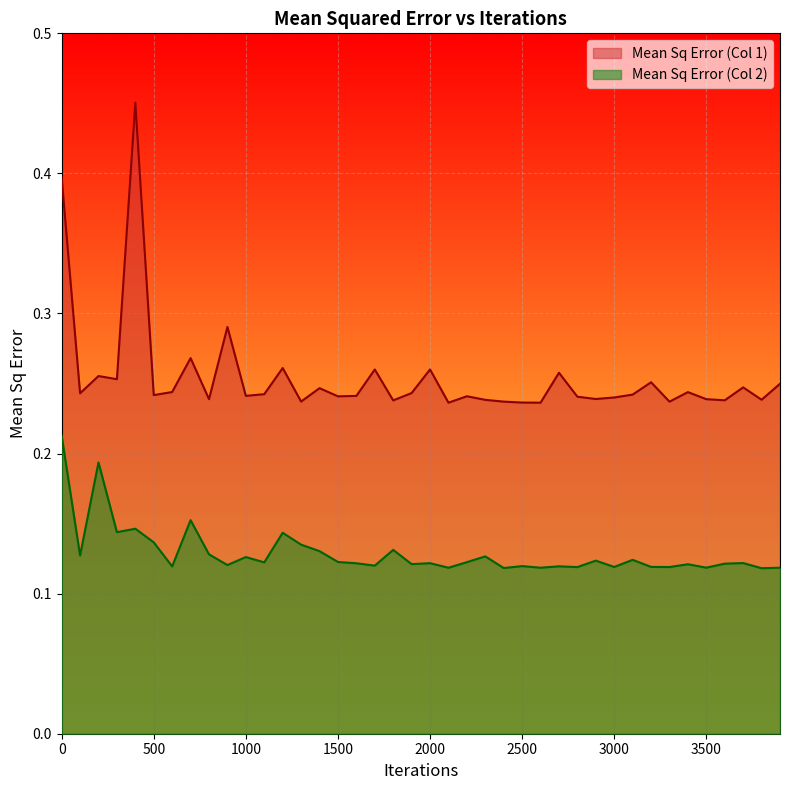

Reading left to right, list all the values displayed in this chart.

Mean Sq Error (Col 1): 0.0=0.4	100.0=0.2	200.0=0.3	300.0=0.3	400.0=0.5	500.0=0.2	600.0=0.2	700.0=0.3	800.0=0.2	900.0=0.3	1000.0=0.2	1100.0=0.2	1200.0=0.3	1300.0=0.2	1400.0=0.2	1500.0=0.2	1600.0=0.2	1700.0=0.3	1800.0=0.2	1900.0=0.2	2000.0=0.3	2100.0=0.2	2200.0=0.2	2300.0=0.2	2400.0=0.2	2500.0=0.2	2600.0=0.2	2700.0=0.3	2800.0=0.2	2900.0=0.2	3000.0=0.2	3100.0=0.2	3200.0=0.3	3300.0=0.2	3400.0=0.2	3500.0=0.2	3600.0=0.2	3700.0=0.2	3800.0=0.2	3900.0=0.2
Mean Sq Error (Col 2): 0.0=0.2	100.0=0.1	200.0=0.2	300.0=0.1	400.0=0.1	500.0=0.1	600.0=0.1	700.0=0.2	800.0=0.1	900.0=0.1	1000.0=0.1	1100.0=0.1	1200.0=0.1	1300.0=0.1	1400.0=0.1	1500.0=0.1	1600.0=0.1	1700.0=0.1	1800.0=0.1	1900.0=0.1	2000.0=0.1	2100.0=0.1	2200.0=0.1	2300.0=0.1	2400.0=0.1	2500.0=0.1	2600.0=0.1	2700.0=0.1	2800.0=0.1	2900.0=0.1	3000.0=0.1	3100.0=0.1	3200.0=0.1	3300.0=0.1	3400.0=0.1	3500.0=0.1	3600.0=0.1	3700.0=0.1	3800.0=0.1	3900.0=0.1